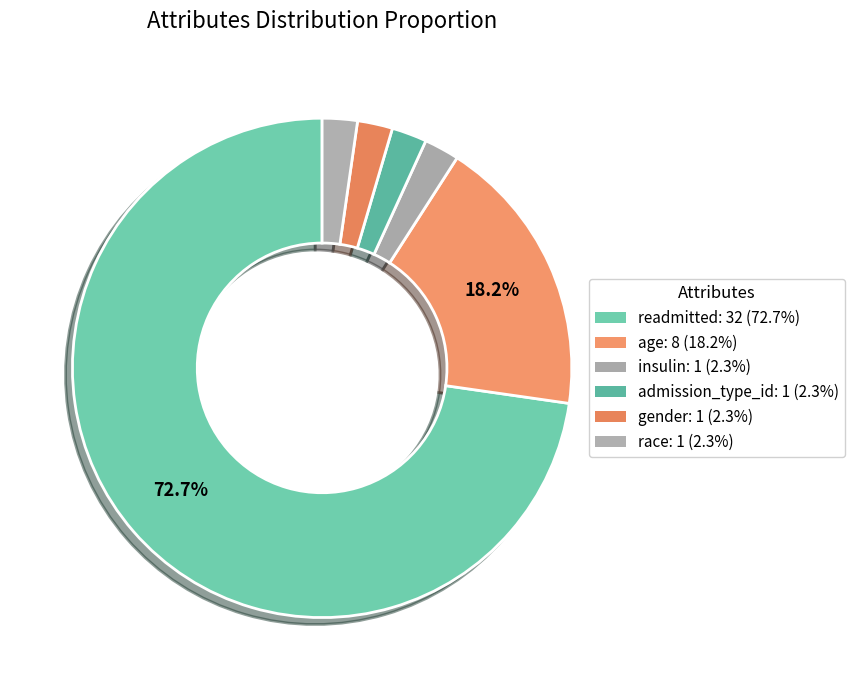

To the nearest percent, what percentage of the pie is admission_type_id?

2%